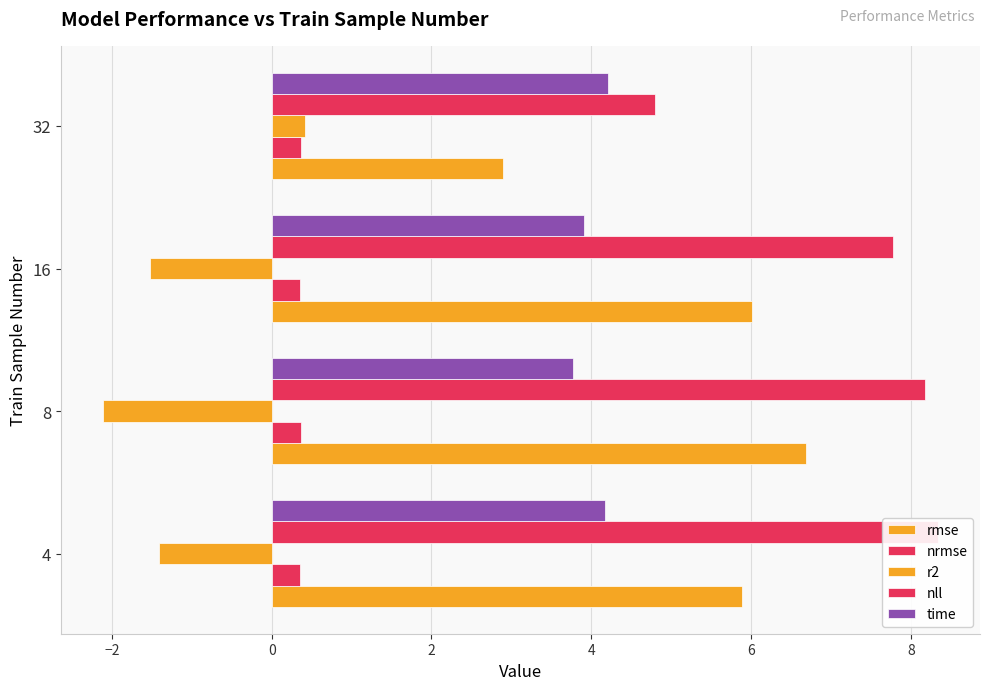

What is the maximum value for nll?

8.3